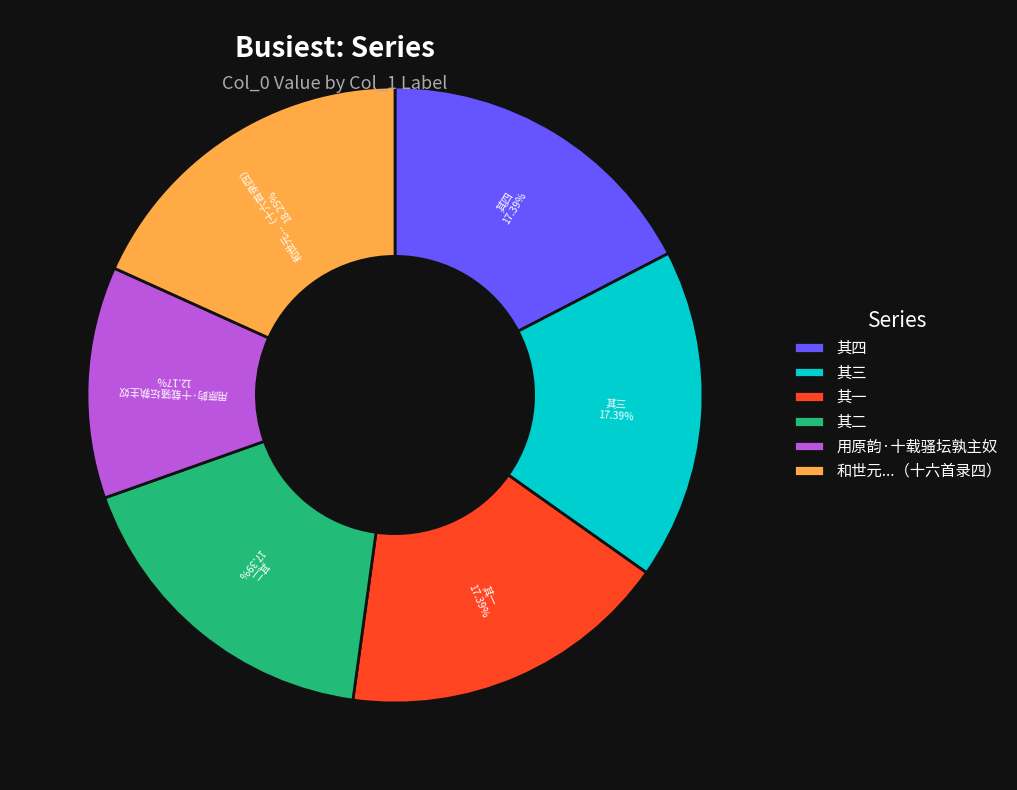

Does 其一 represent more than half of the total?

No